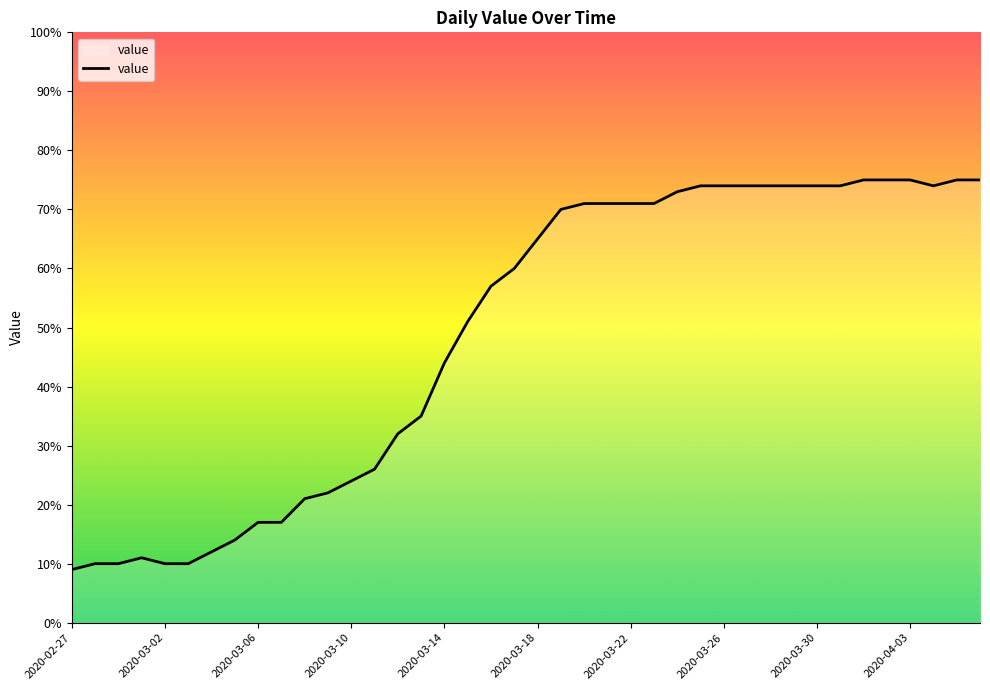

What is the greatest value displayed?

75